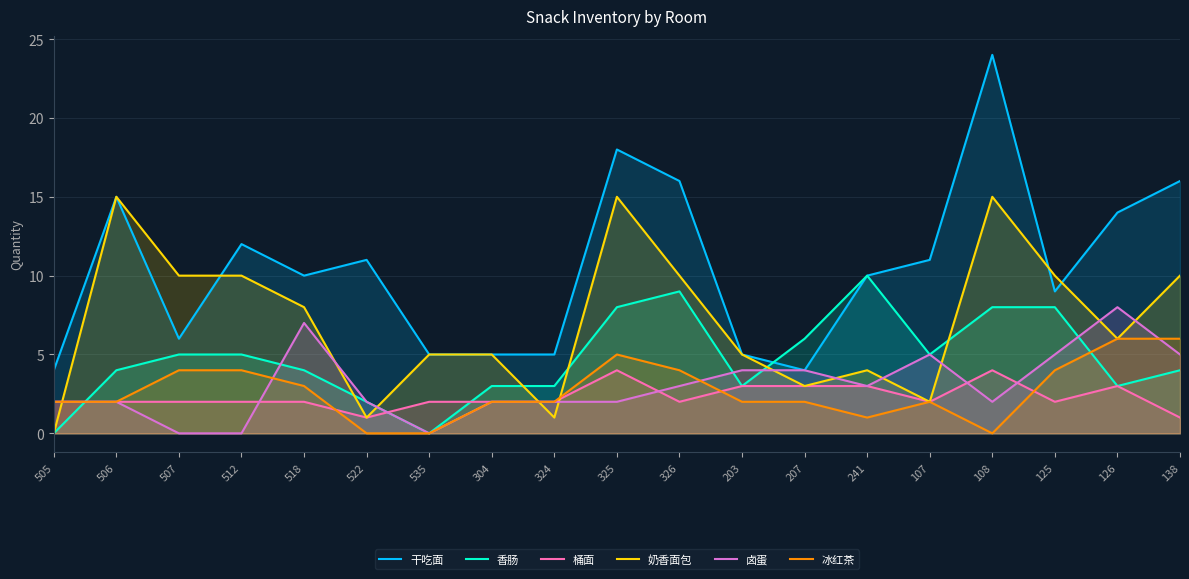

What is the difference between the second highest and second lowest values in the 冰红茶 series?

6